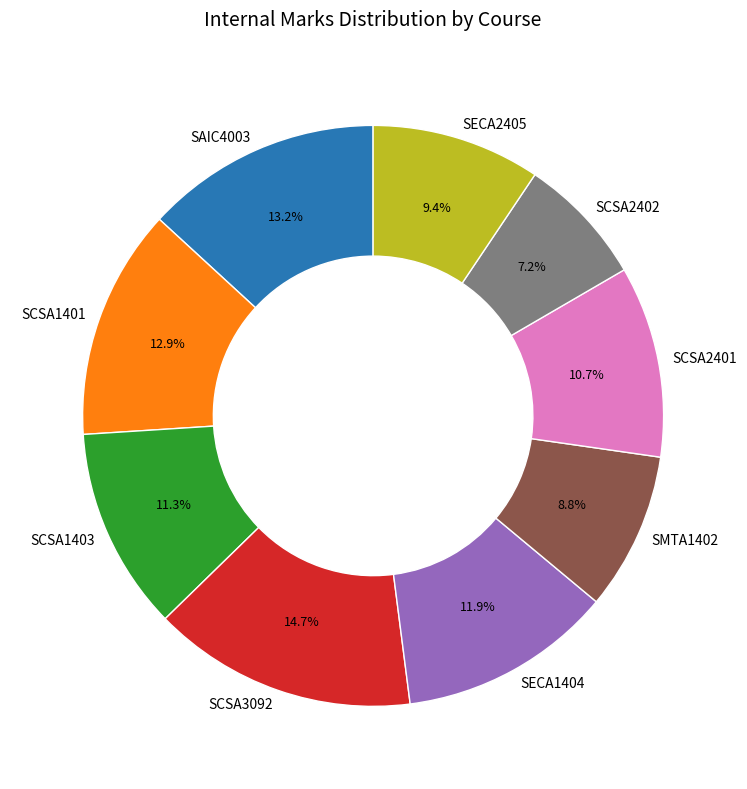

True or false: SCSA3092 accounts for 4% of the total.

False